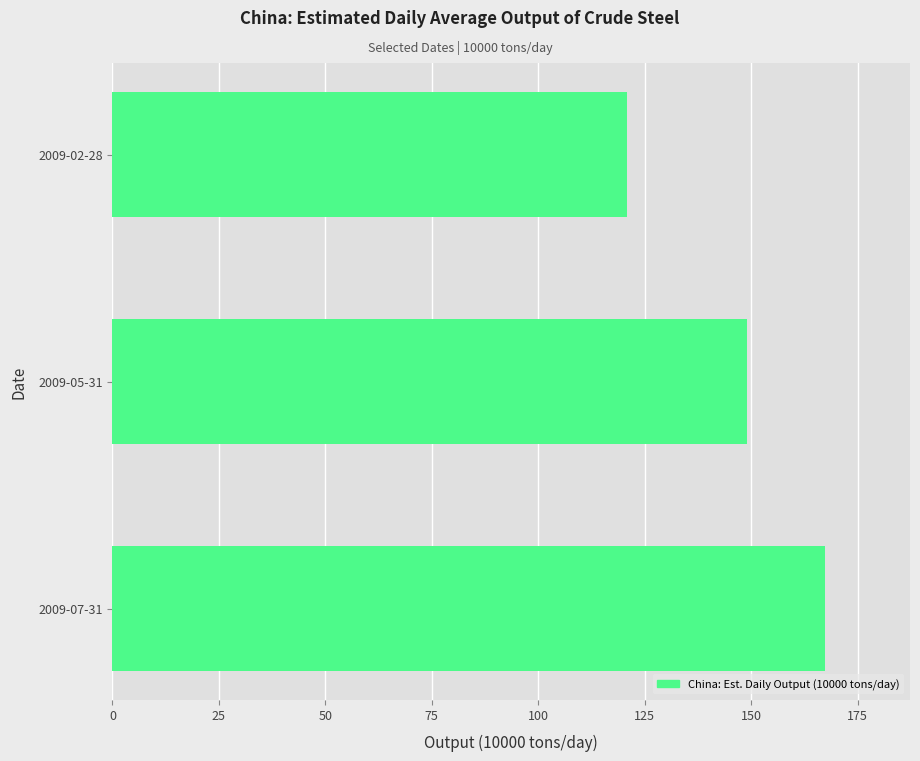

Reading top to bottom, transcribe all the data shown in this chart.

2009-02-28=120.8	2009-05-31=148.9	2009-07-31=167.2